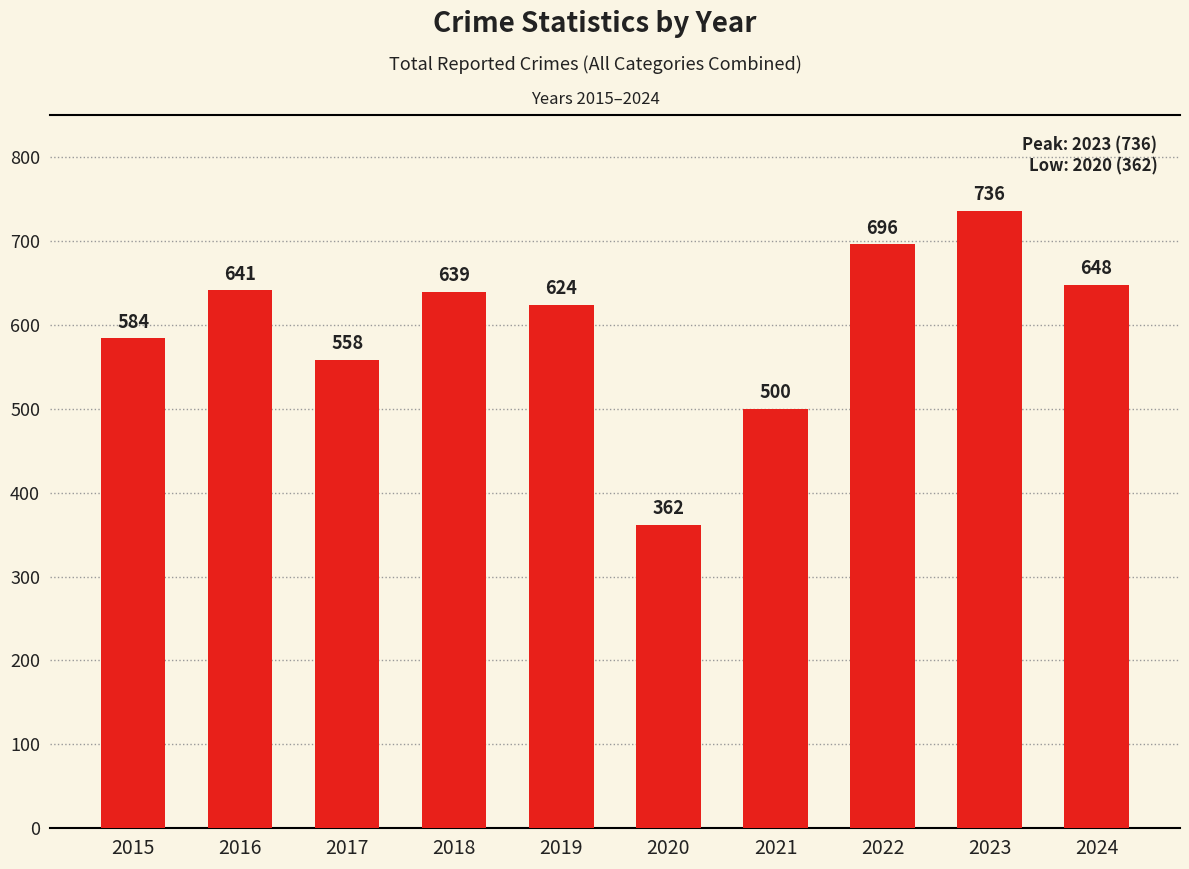

Reading right to left, what are all the values shown in this chart?

2024=648	2023=736	2022=696	2021=500	2020=362	2019=624	2018=639	2017=558	2016=641	2015=584